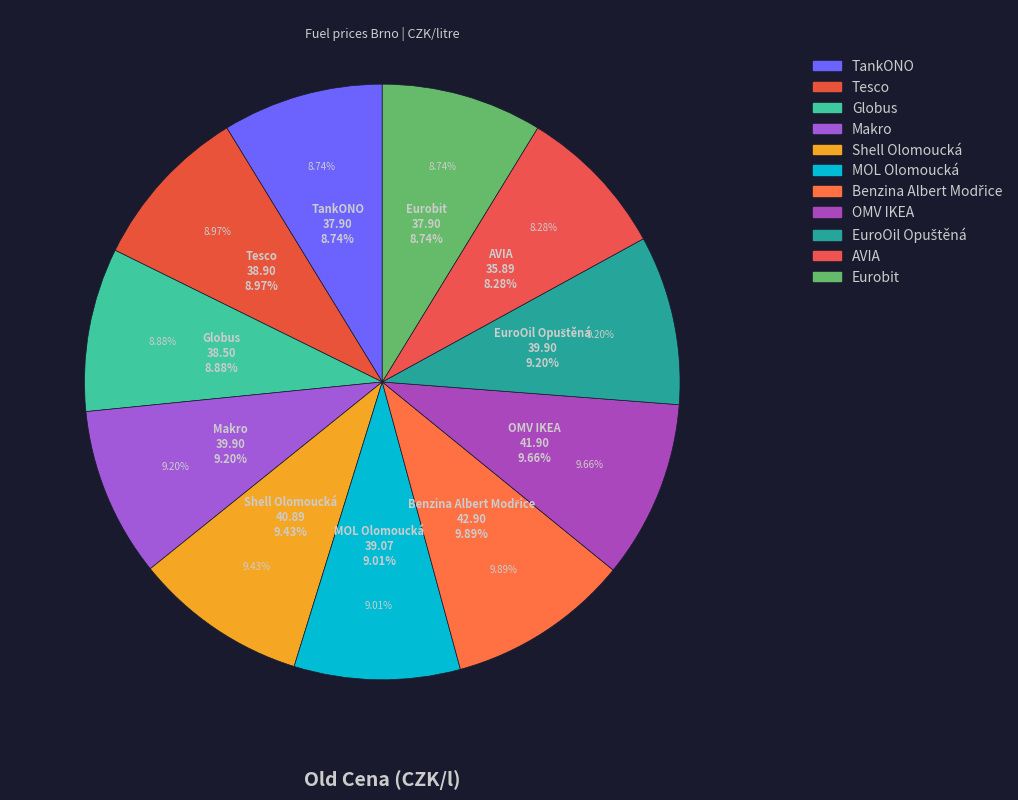

What portion of the pie excludes EuroOil Opuštěná?

90.8%